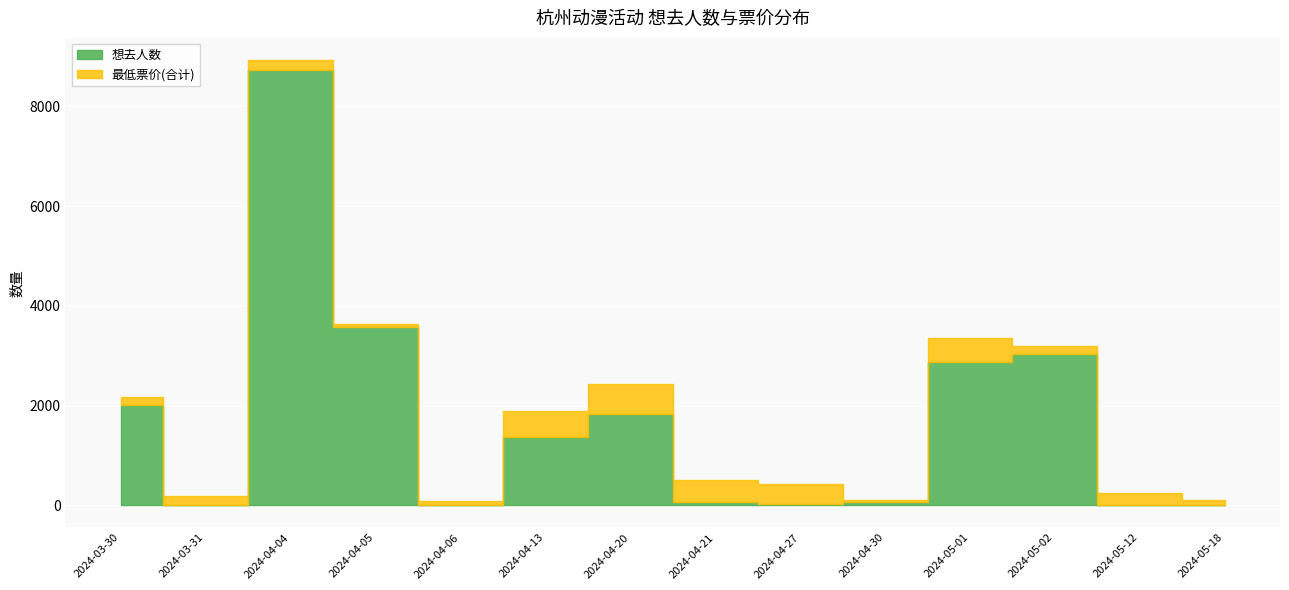

What is the approximate value of 想去人数 at 2024-04-05?

3568